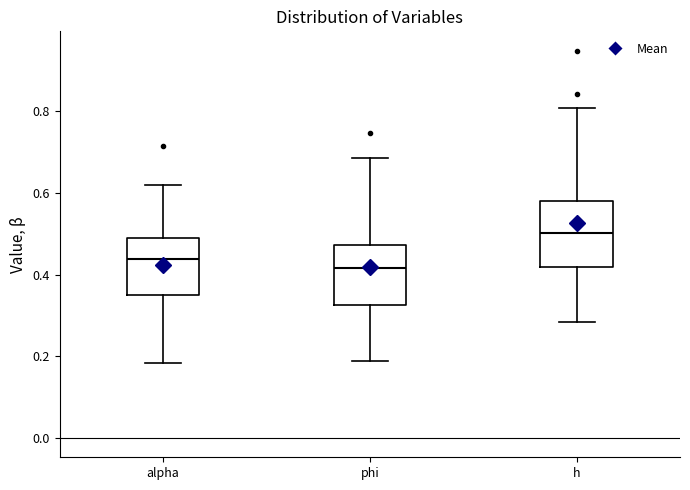

Which box's median line is the highest?

h